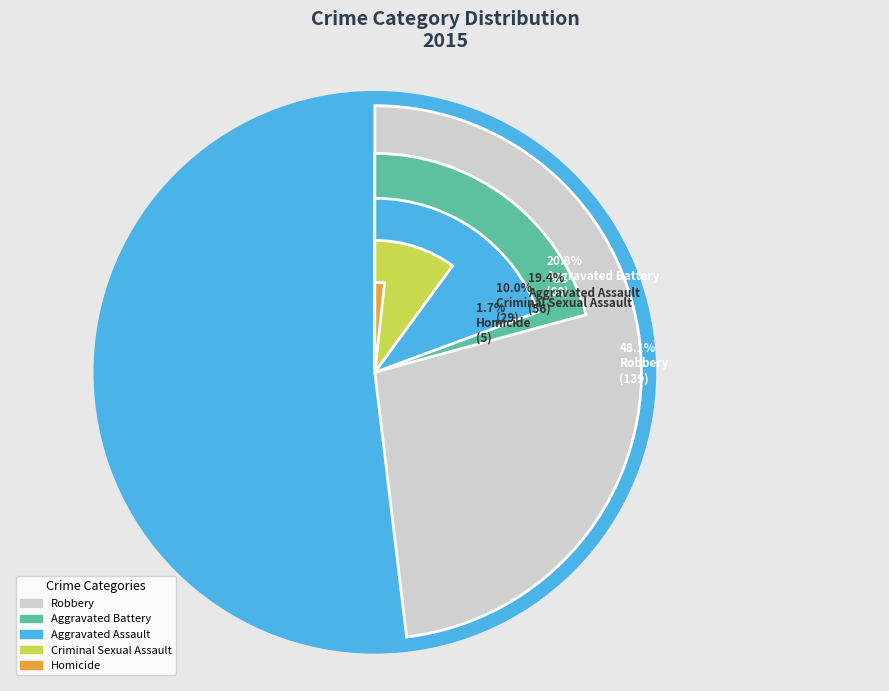

Which category has the biggest portion of the pie?

Robbery